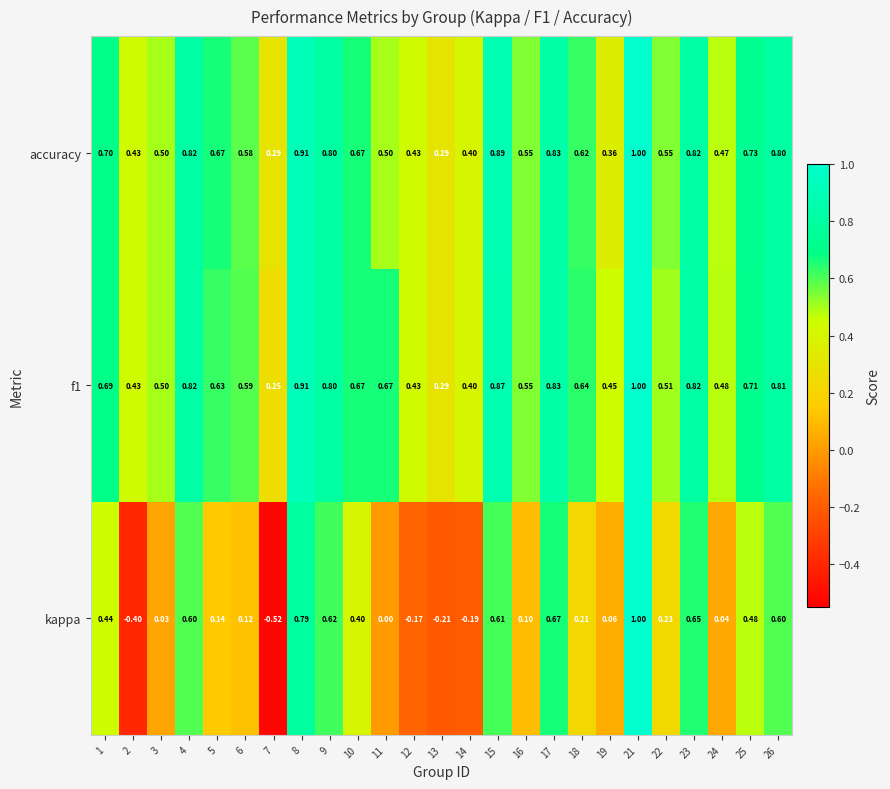

What is the greatest value displayed?

1.0